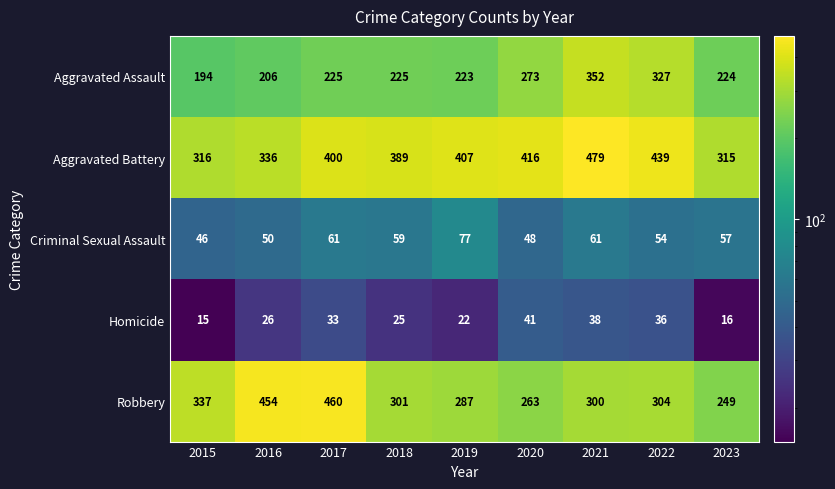

Which label corresponds to the smallest value in the chart?

2015